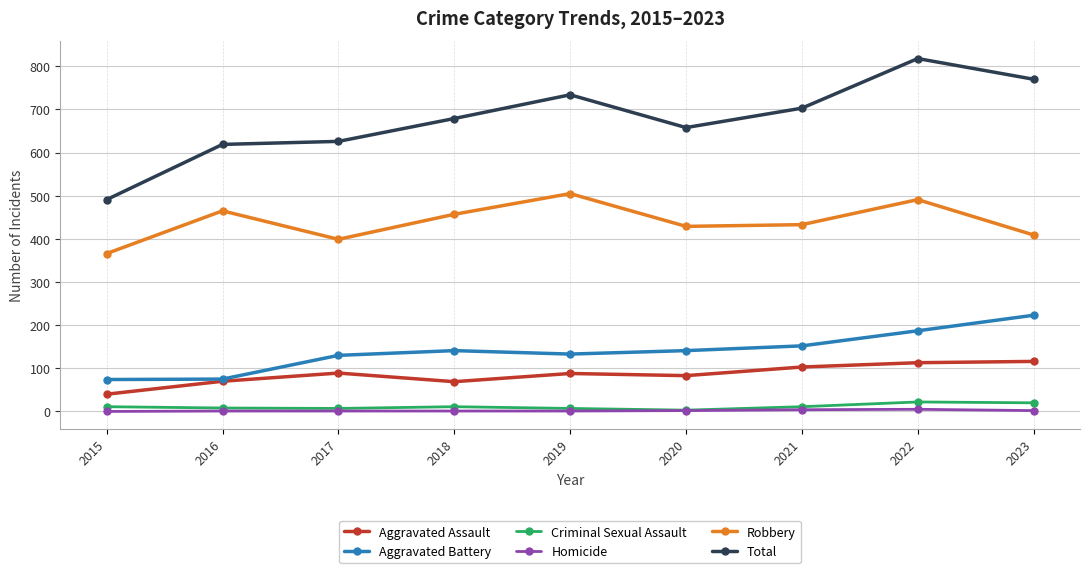

Which label corresponds to the largest value in the chart?

2022